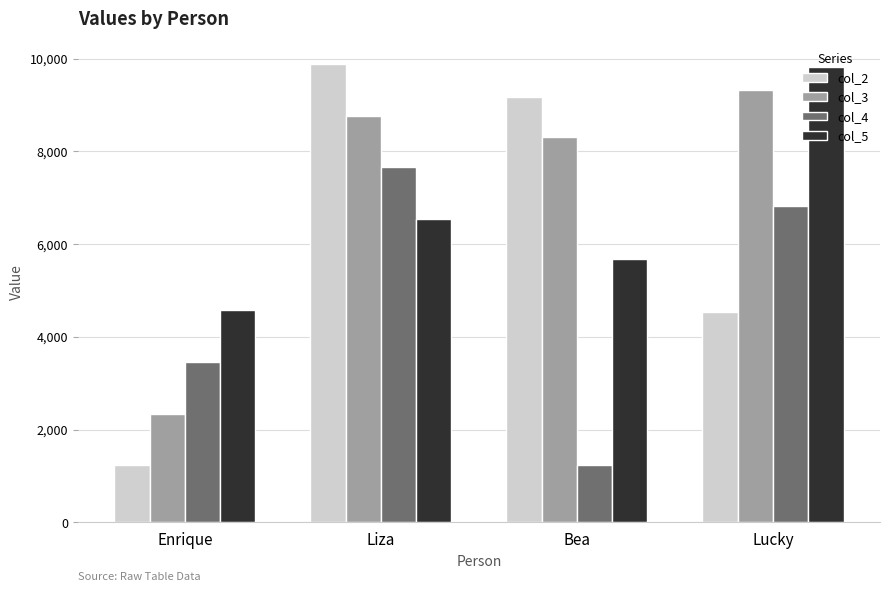

Which series changed the most between Liza and Bea?

col_4